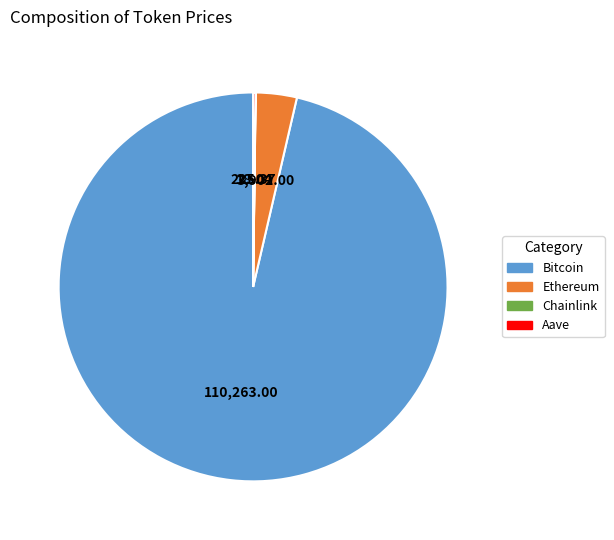

Between Bitcoin and Ethereum, which is larger?

Bitcoin